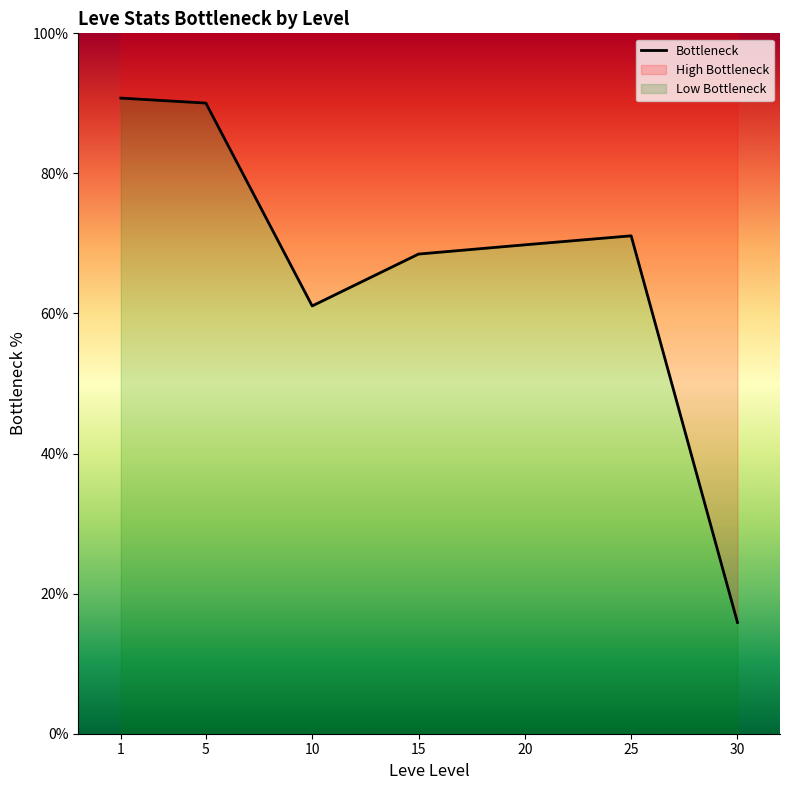

What is the greatest value displayed?

90.8